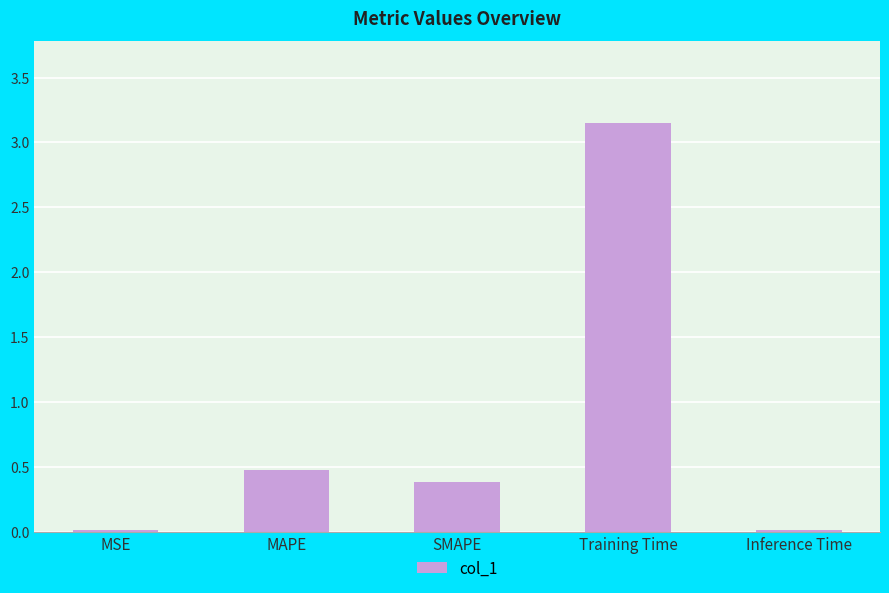

What is the sum of all values?

4.0